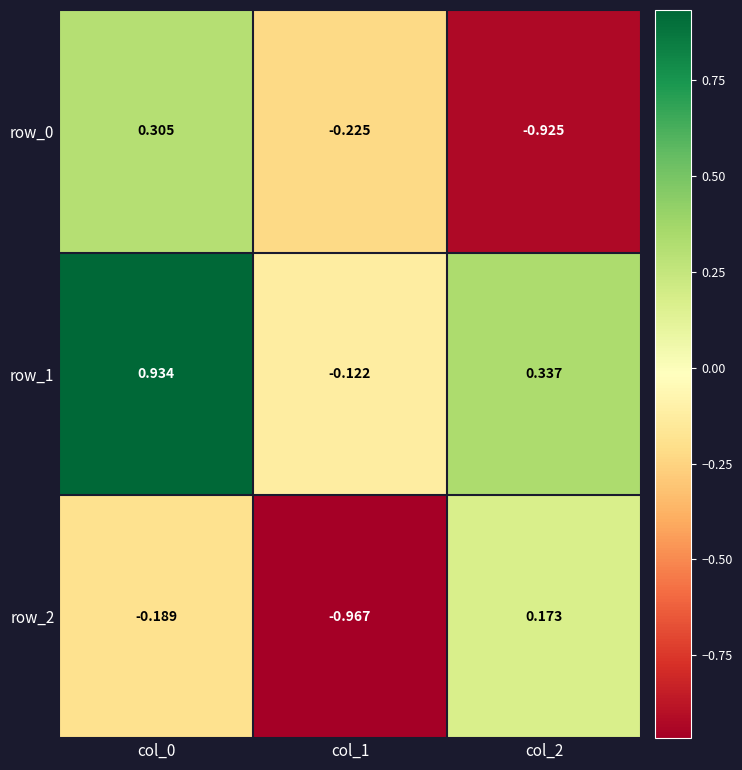

Where is row_2 nearest to the value 0?

col_2